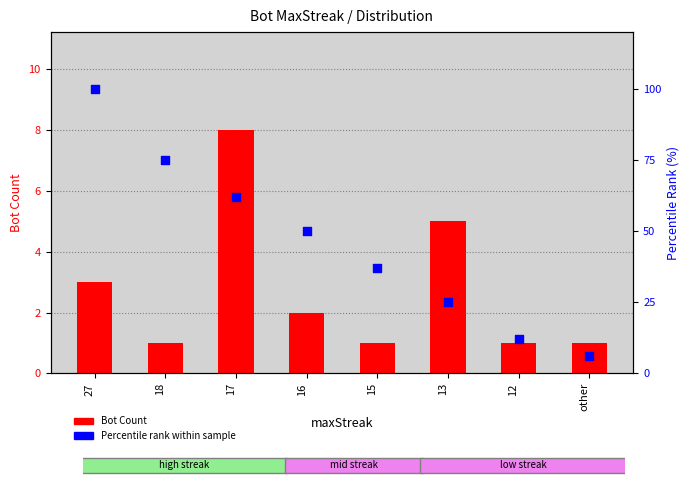

Which series has the largest total across all categories?

Percentile Rank